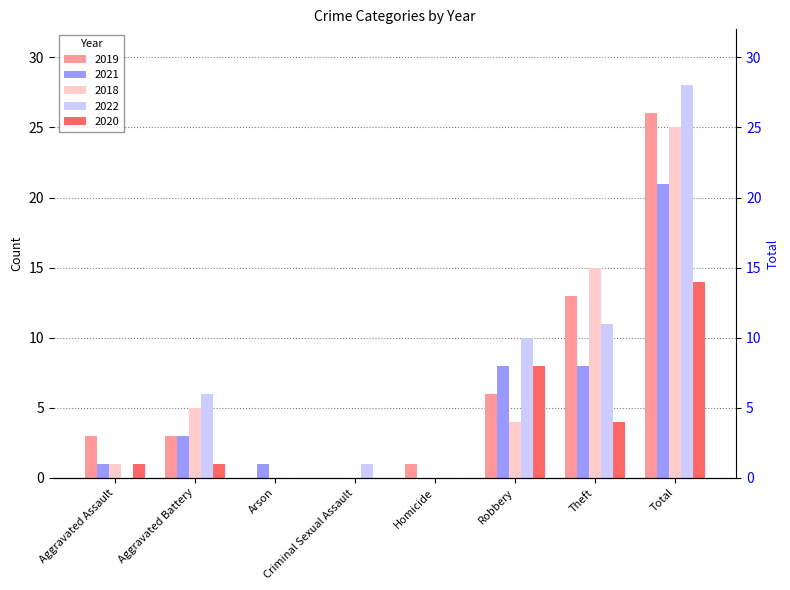

How many bars are there in total?

40